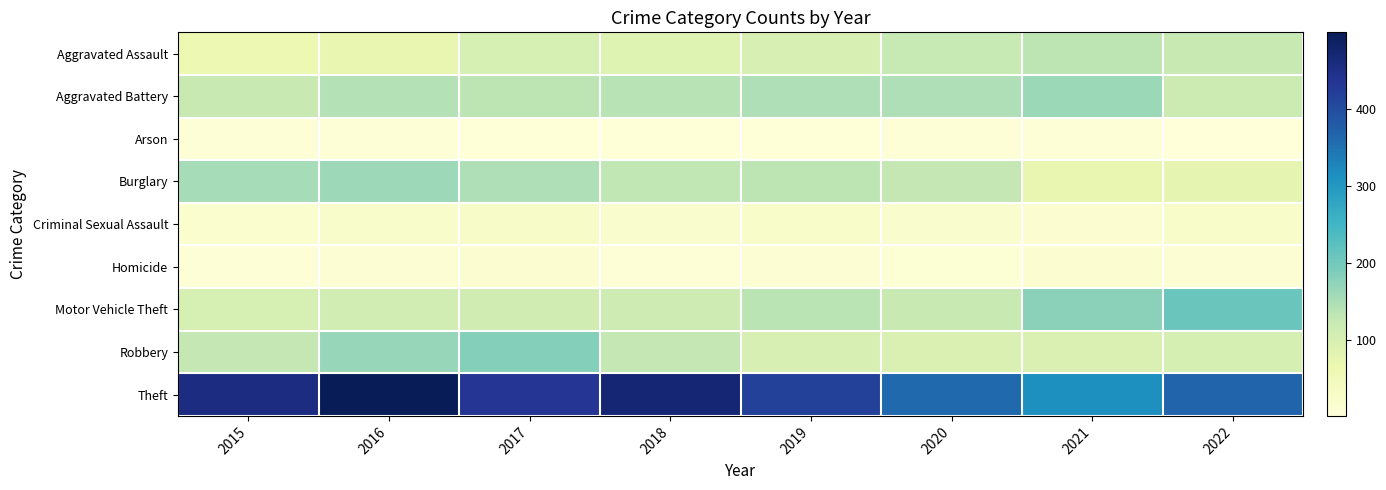

What is the greatest value displayed?

499